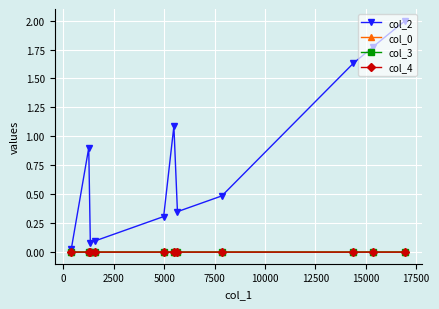

How many lines are shown in the chart?

4